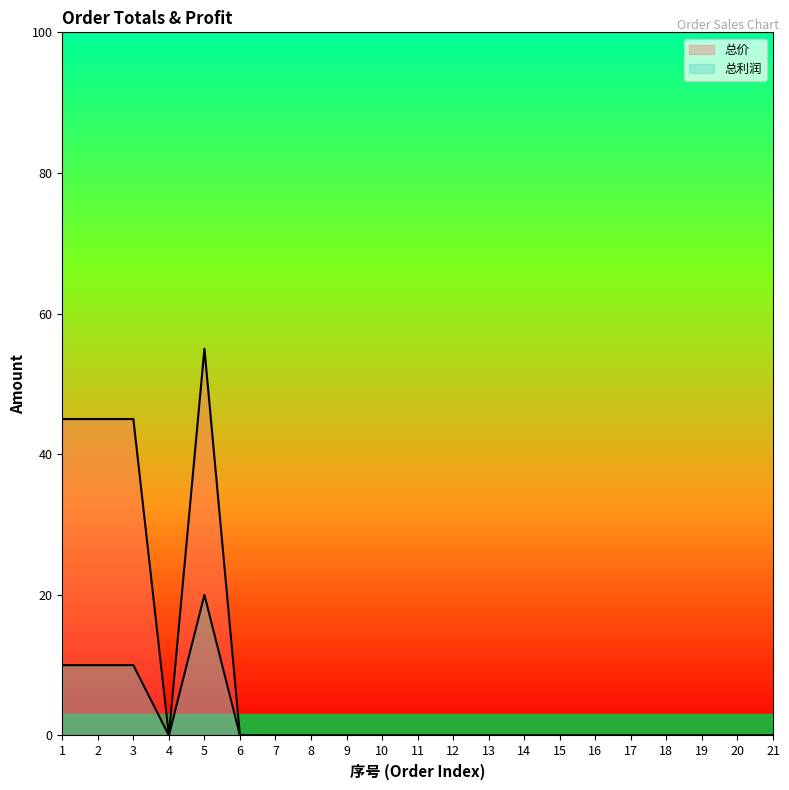

What is the difference between the maximum and minimum values in the 总利润 series?

20